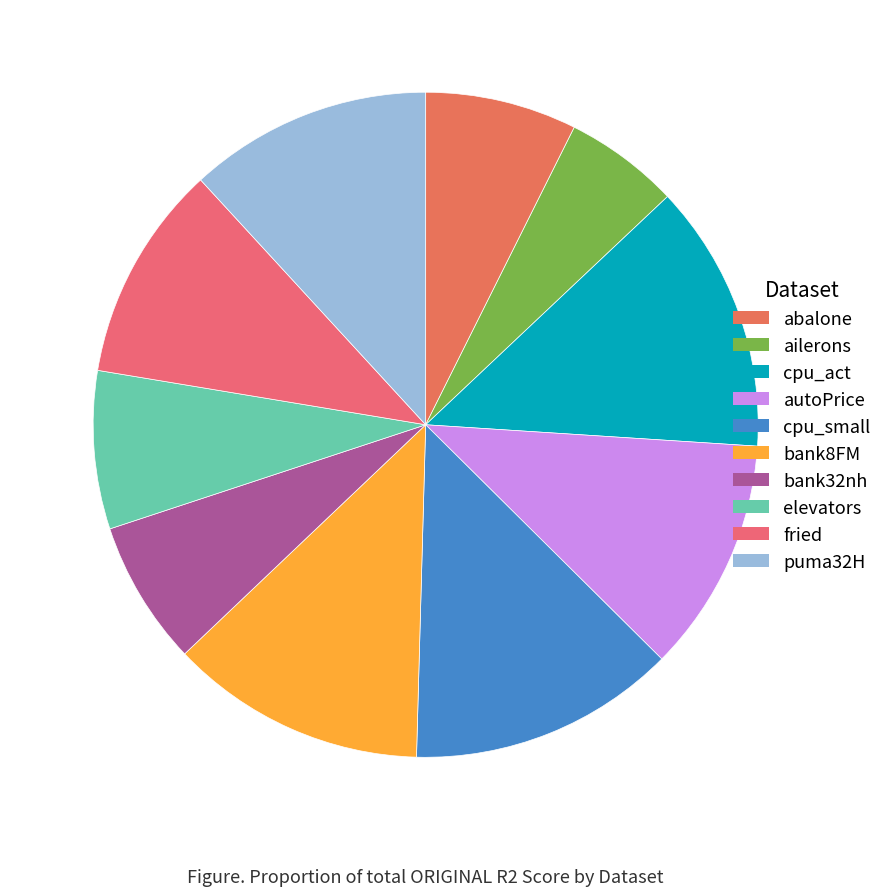

Does any single category account for the majority?

No